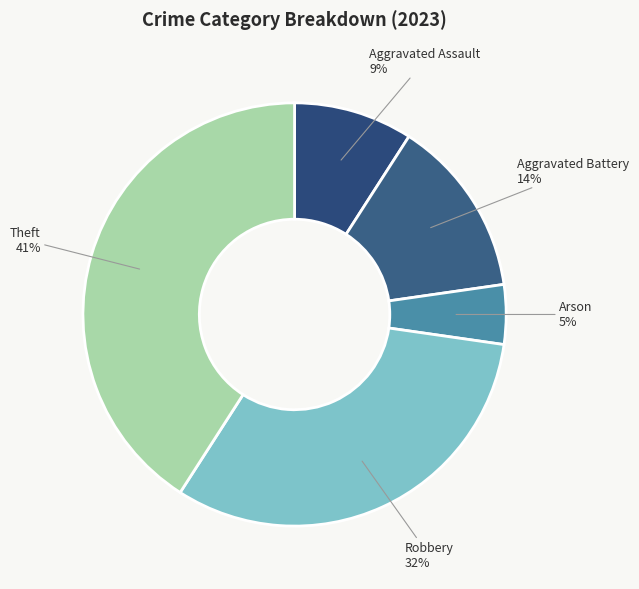

What percentage is the Theft slice, to the nearest percent?

41%